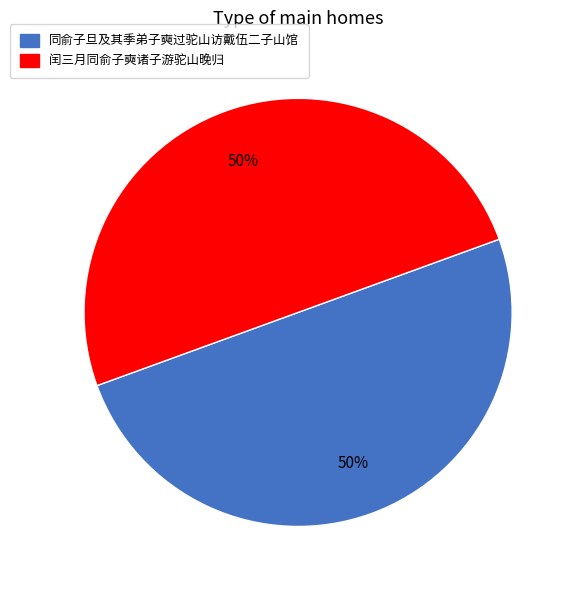

Do 同俞子旦及其季弟子奭过驼山访戴伍二子山馆 and 闰三月同俞子奭诸子游驼山晚归 together represent more than half of the pie?

Yes